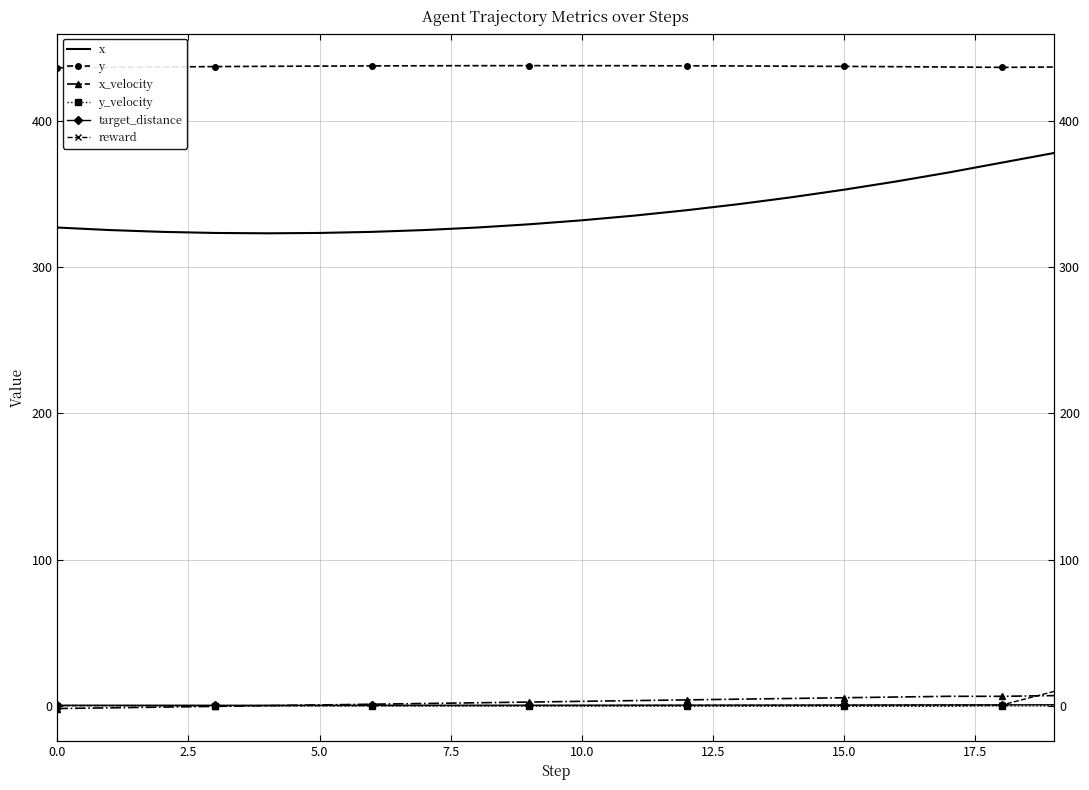

True or false: target_distance has a value of 0.5 at 9.

True